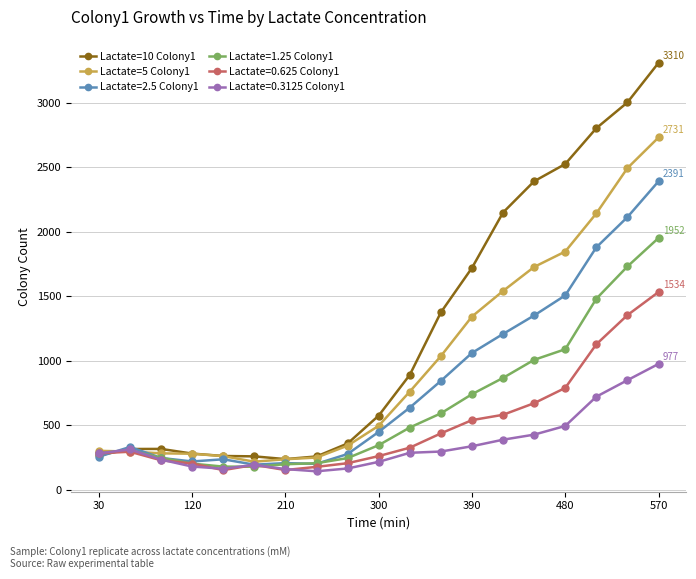

What is the value of the Lactate=10 Colony1 point at the 19th from the left?

3309.6